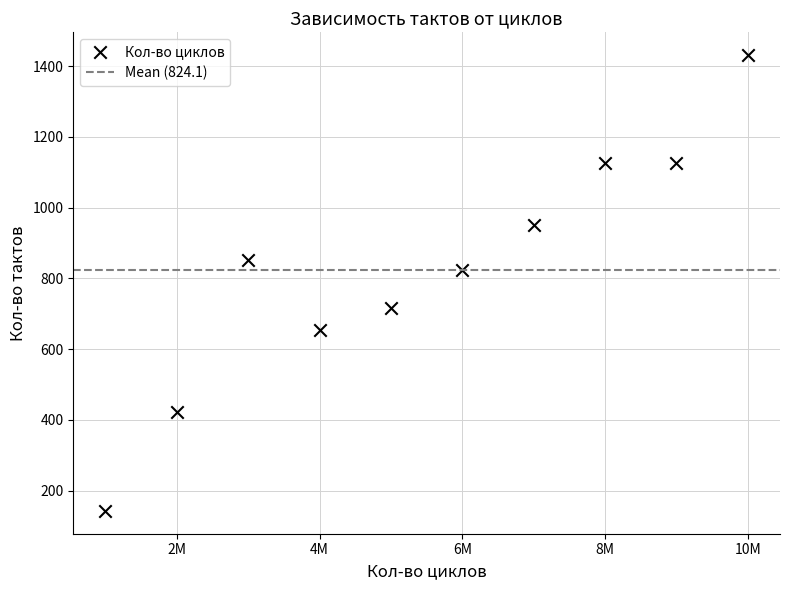

What is the average Y value?

824